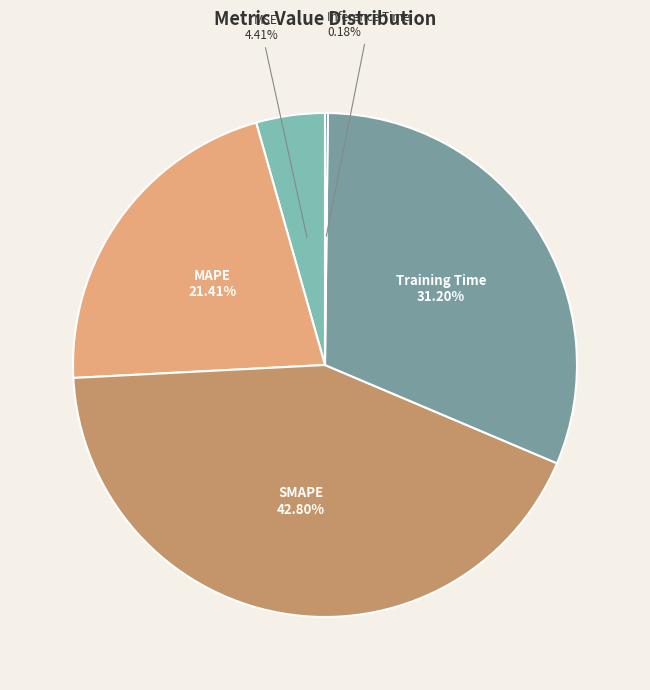

Combined, do Training Time and SMAPE account for over 50%?

Yes